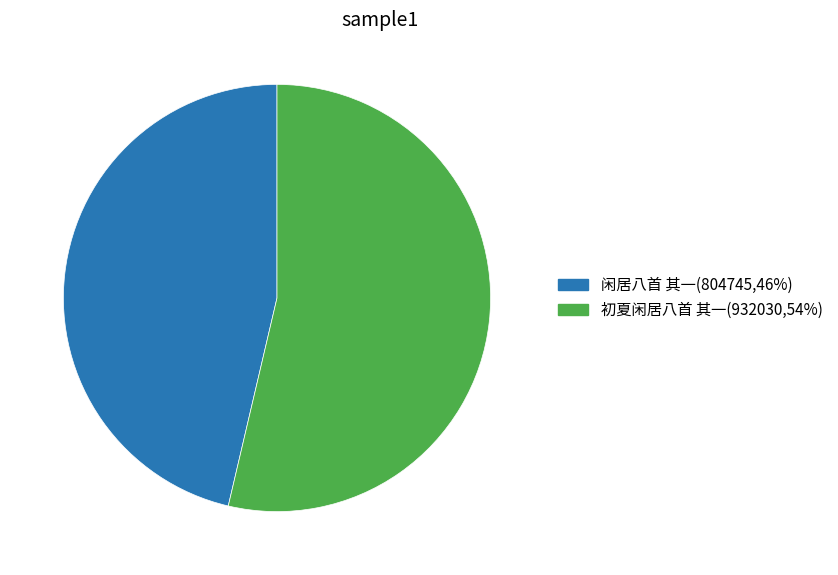

How many segments does this pie chart have?

2